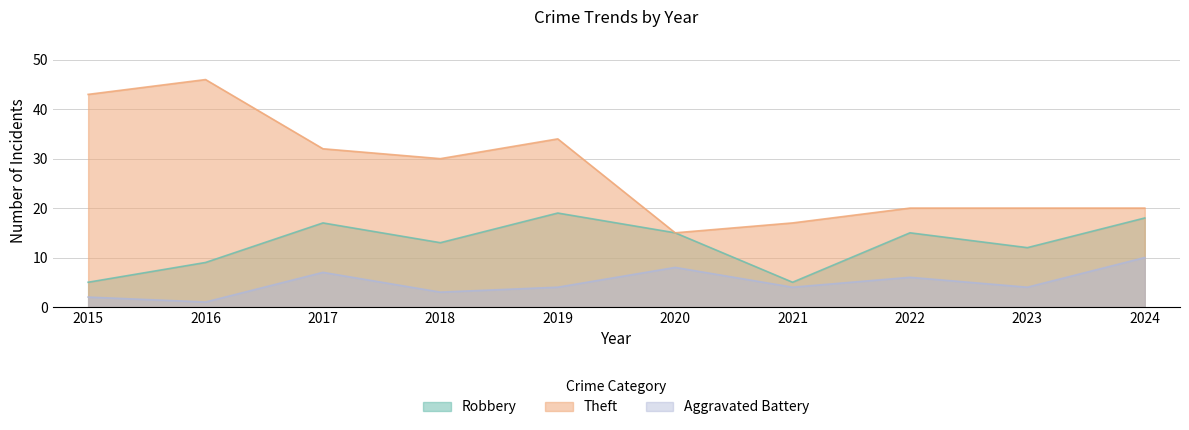

Rank the categories by Aggravated Battery value from lowest to highest.

2016, 2015, 2018, 2019, 2021, 2023, 2022, 2017, 2020, 2024